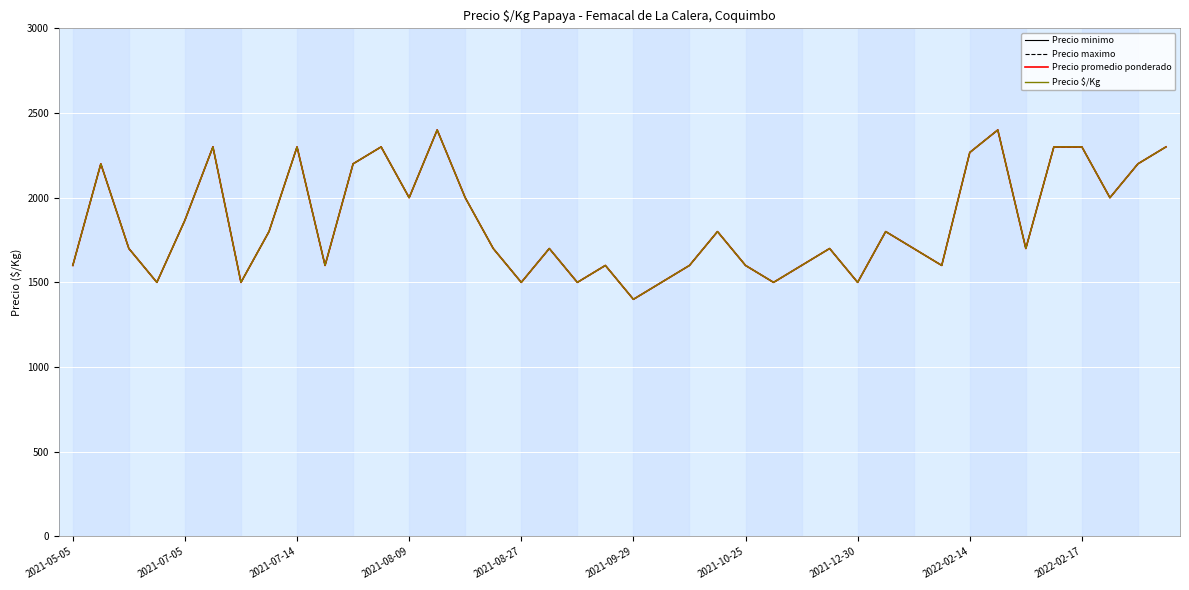

Reading left to right, transcribe all the data shown in this chart.

Precio minimo: 1600	2200	1700	1500	1867	2300	1500	1800	2300	1600	2200	2300	2000	2400	2000	1700	1500	1700	1500	1600	1400	1500	1600	1800	1600	1500	1600	1700	1500	1800	1700	1600	2267	2400	1700	2300	2300	2000	2200	2300
Precio maximo: 1600	2200	1700	1500	1867	2300	1500	1800	2300	1600	2200	2300	2000	2400	2000	1700	1500	1700	1500	1600	1400	1500	1600	1800	1600	1500	1600	1700	1500	1800	1700	1600	2267	2400	1700	2300	2300	2000	2200	2300
Precio promedio ponderado: 1600	2200	1700	1500	1867	2300	1500	1800	2300	1600	2200	2300	2000	2400	2000	1700	1500	1700	1500	1600	1400	1500	1600	1800	1600	1500	1600	1700	1500	1800	1700	1600	2267	2400	1700	2300	2300	2000	2200	2300
Precio $/Kg: 1600	2200	1700	1500	1867	2300	1500	1800	2300	1600	2200	2300	2000	2400	2000	1700	1500	1700	1500	1600	1400	1500	1600	1800	1600	1500	1600	1700	1500	1800	1700	1600	2267	2400	1700	2300	2300	2000	2200	2300